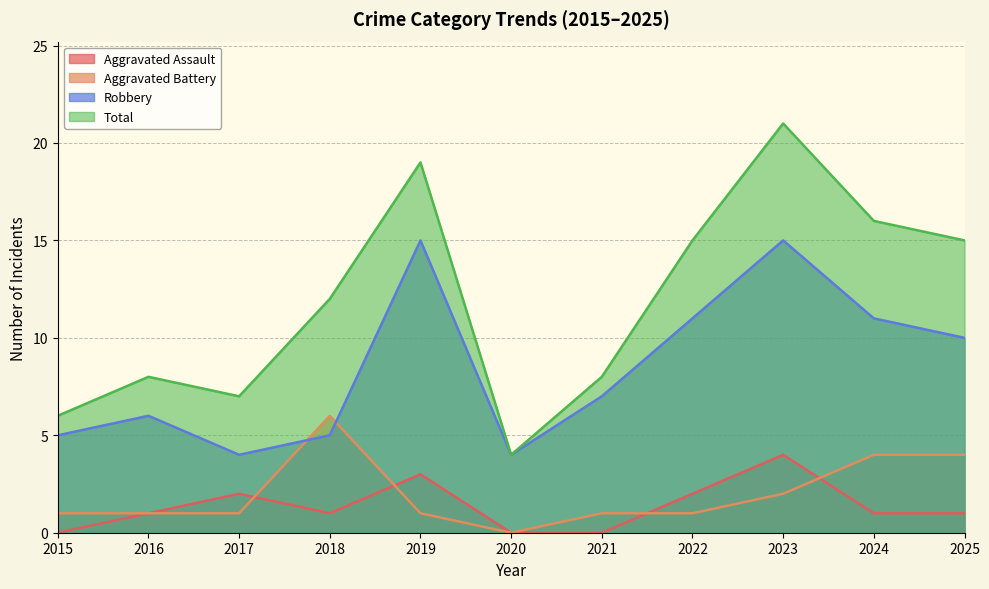

What is the difference between the second highest and minimum values in the Aggravated Assault series?

3